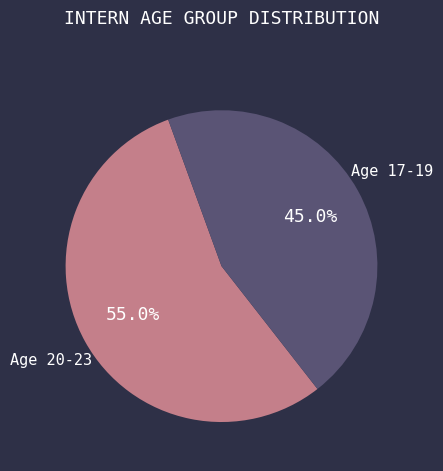

Is there a majority slice in this chart?

Yes